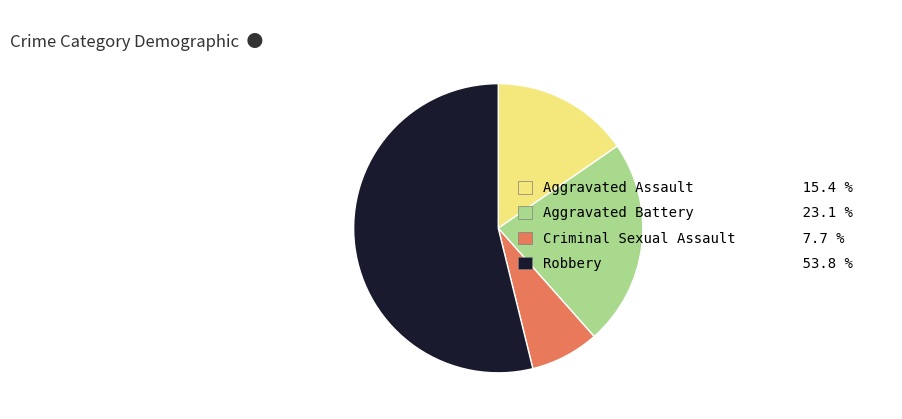

Combined, do Robbery 53.8 % and Aggravated Battery 23.1 % account for over 50%?

Yes